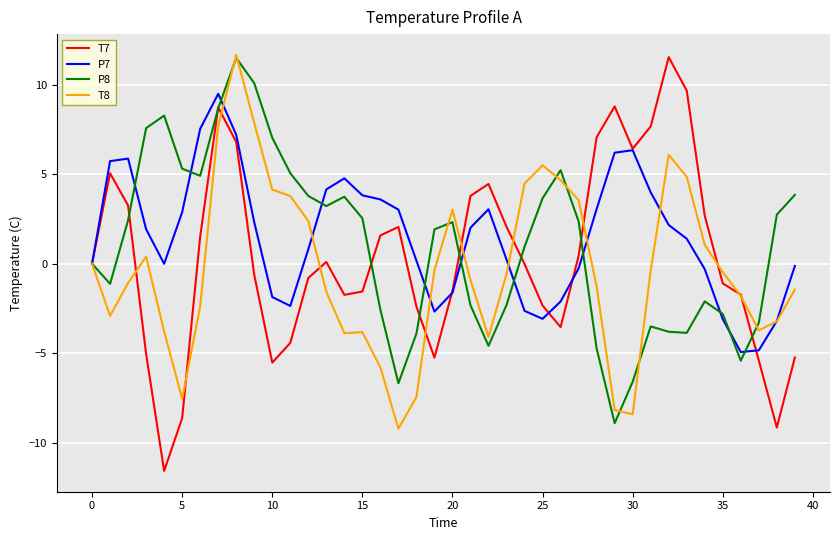

Which series has the largest range (max minus min)?

T7